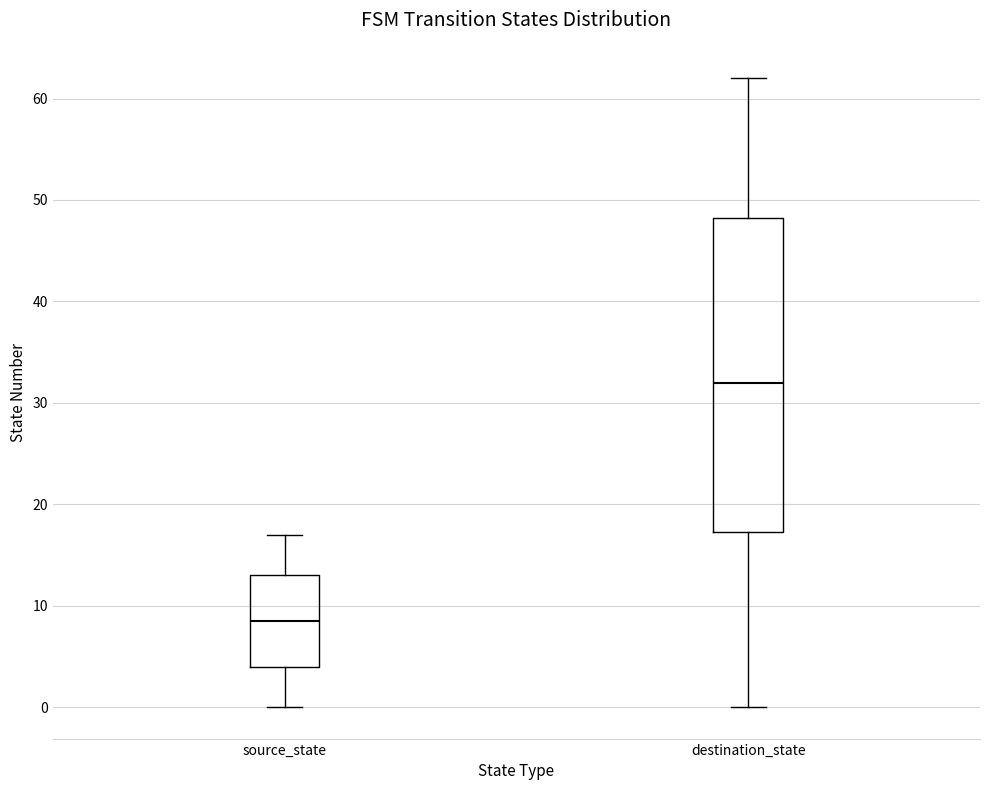

Where is the upper edge of the box for destination_state on the y-axis? The values are not printed on the chart, so give them approximately, as read against the axis.

48